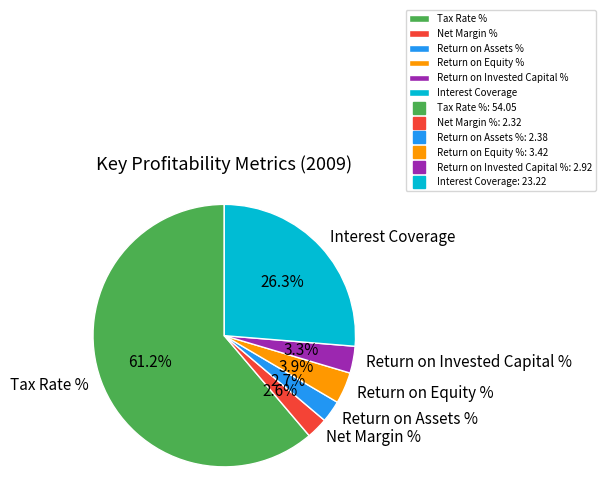

Is there any slice that represents more than half of the pie?

Yes